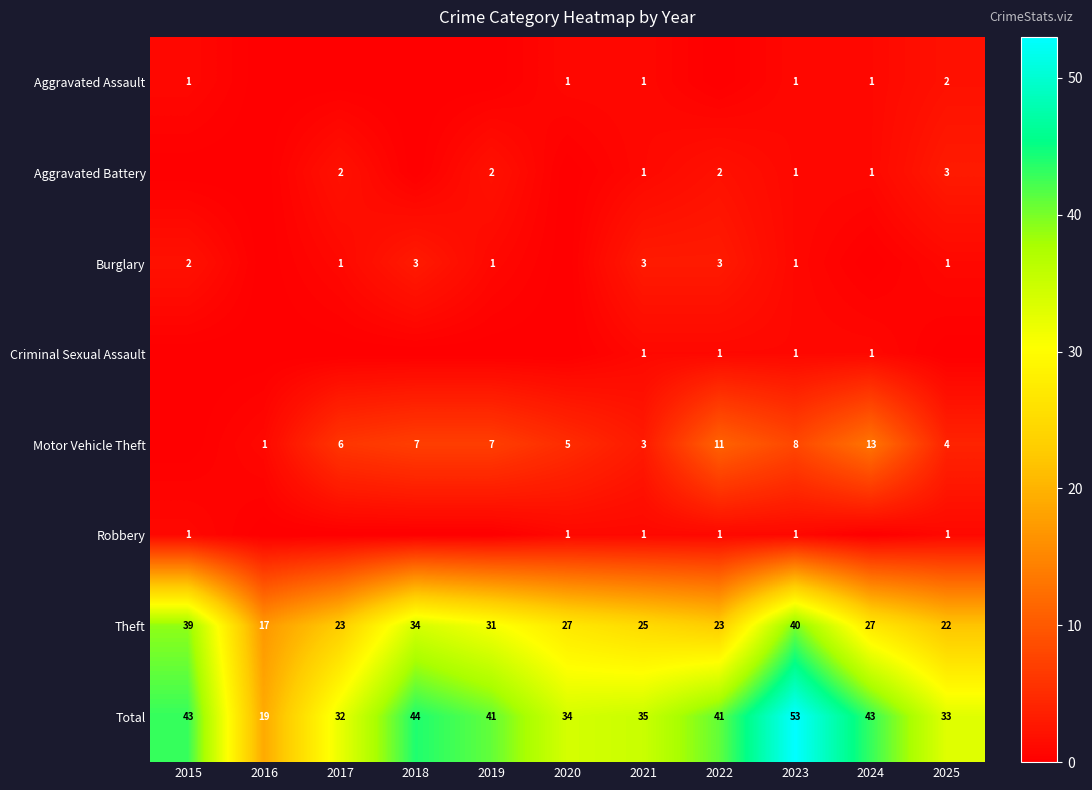

What is the sum of the Total values at 2023 and 2017?

85